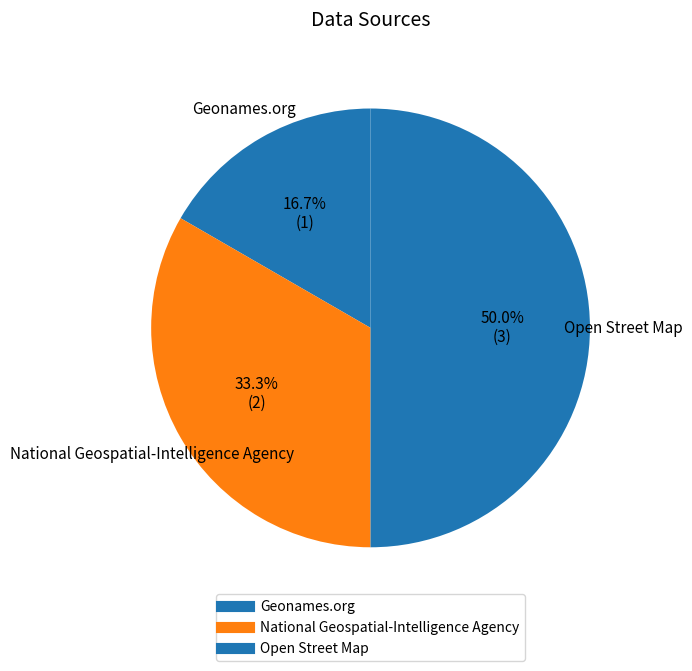

How many segments does this pie chart have?

3